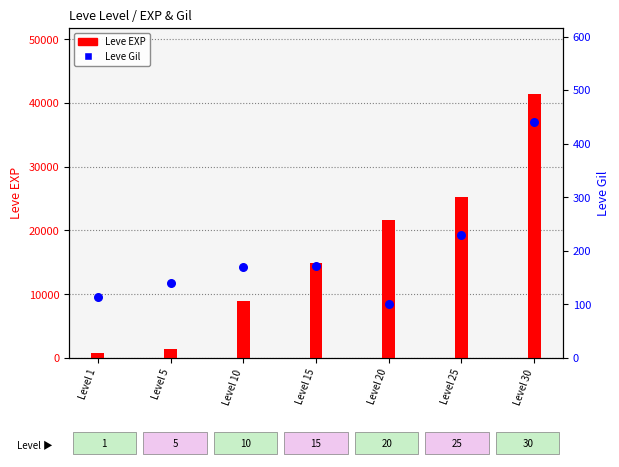

What are all the series names shown in the legend?

Leve EXP, Leve Gil